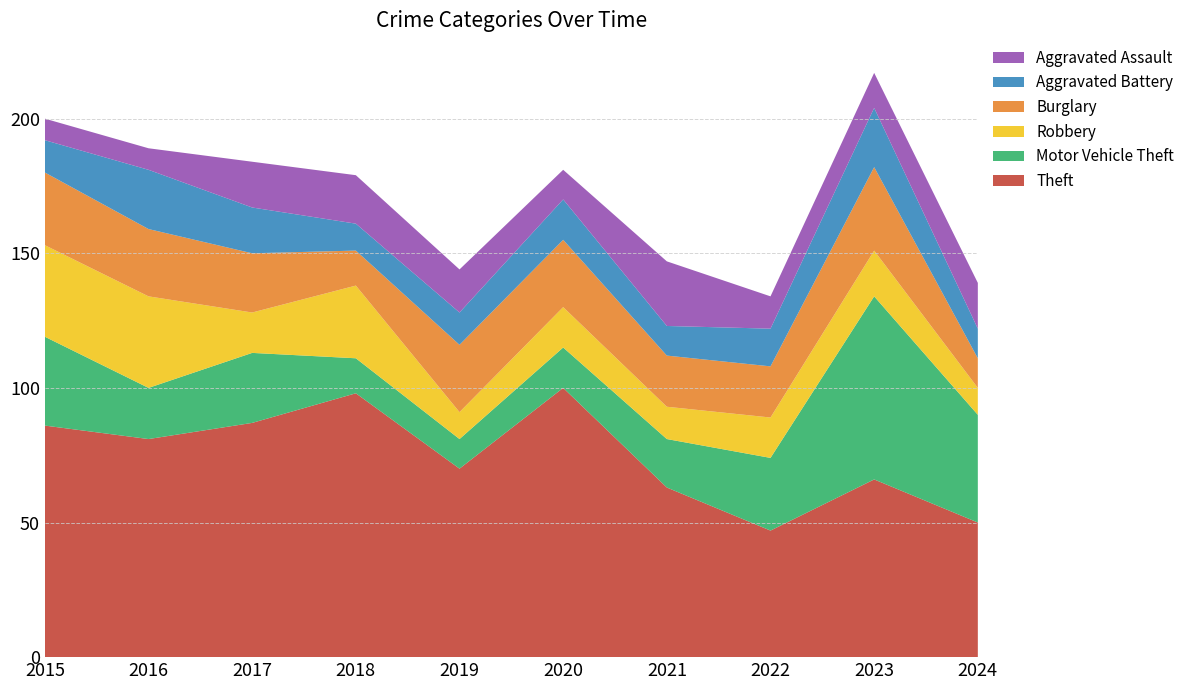

Reading left to right, what are all the values shown in this chart?

Theft: 2015=86	2016=81	2017=87	2018=98	2019=70	2020=100	2021=63	2022=47	2023=66	2024=50
Motor Vehicle Theft: 2015=33	2016=19	2017=26	2018=13	2019=11	2020=15	2021=18	2022=27	2023=68	2024=40
Robbery: 2015=34	2016=34	2017=15	2018=27	2019=10	2020=15	2021=12	2022=15	2023=17	2024=10
Burglary: 2015=27	2016=25	2017=22	2018=13	2019=25	2020=25	2021=19	2022=19	2023=31	2024=11
Aggravated Battery: 2015=12	2016=22	2017=17	2018=10	2019=12	2020=15	2021=11	2022=14	2023=22	2024=11
Aggravated Assault: 2015=8	2016=8	2017=17	2018=18	2019=16	2020=11	2021=24	2022=12	2023=13	2024=17